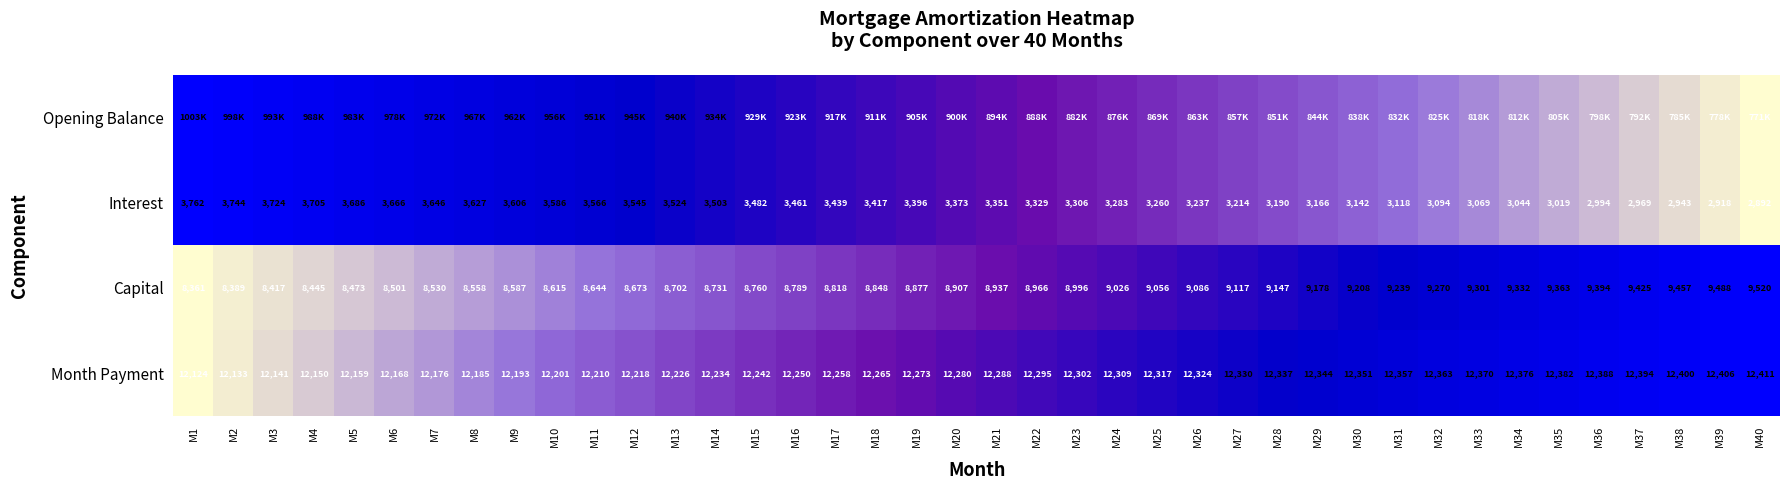

How many values in the Month Payment series are below 12288?

20